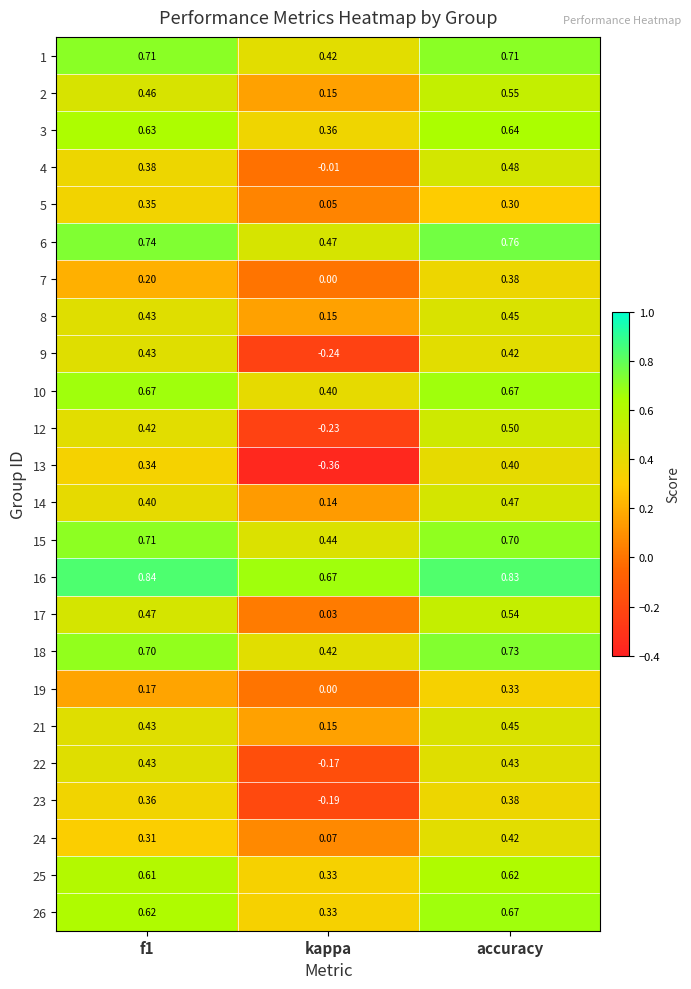

Is the value of 13 at accuracy greater than the value of 1 at accuracy?

No